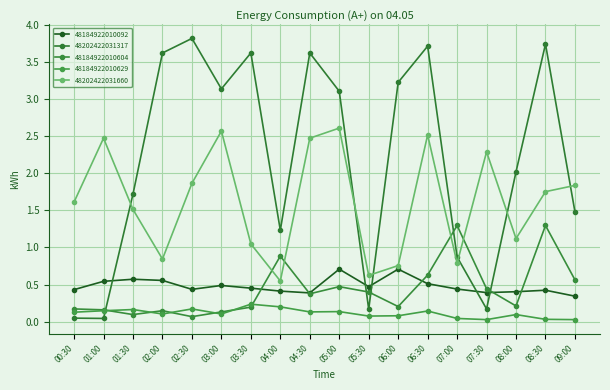

How many data points does each series have?

18